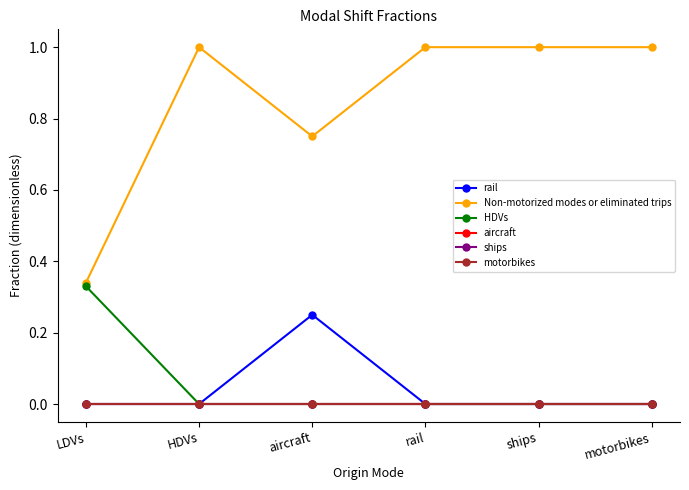

What is the difference between the second highest and second lowest values in the Non-motorized modes or eliminated trips series?

0.2